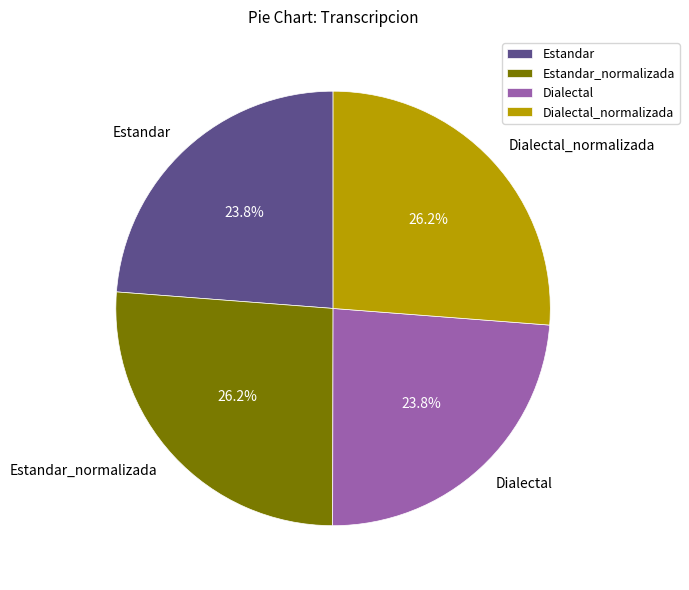

Approximately how many times larger is the value at Estandar_normalizada compared to Dialectal?

1.1